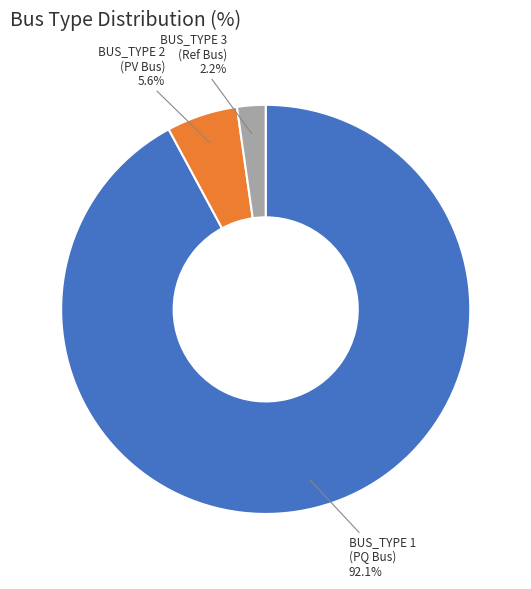

Does any single category account for the majority?

Yes